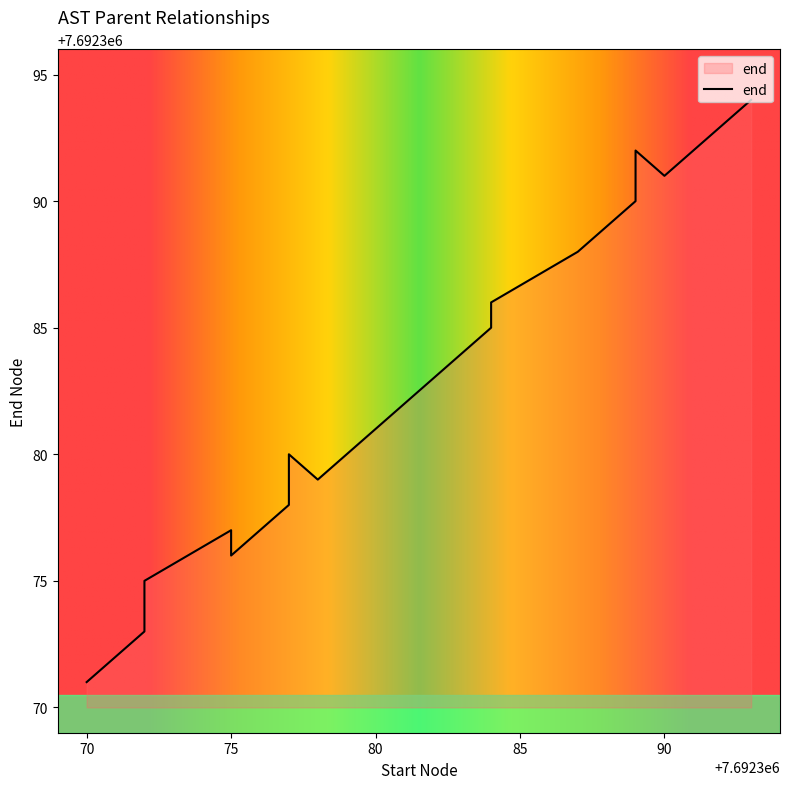

Is this an area chart (filled region under the line)?

No